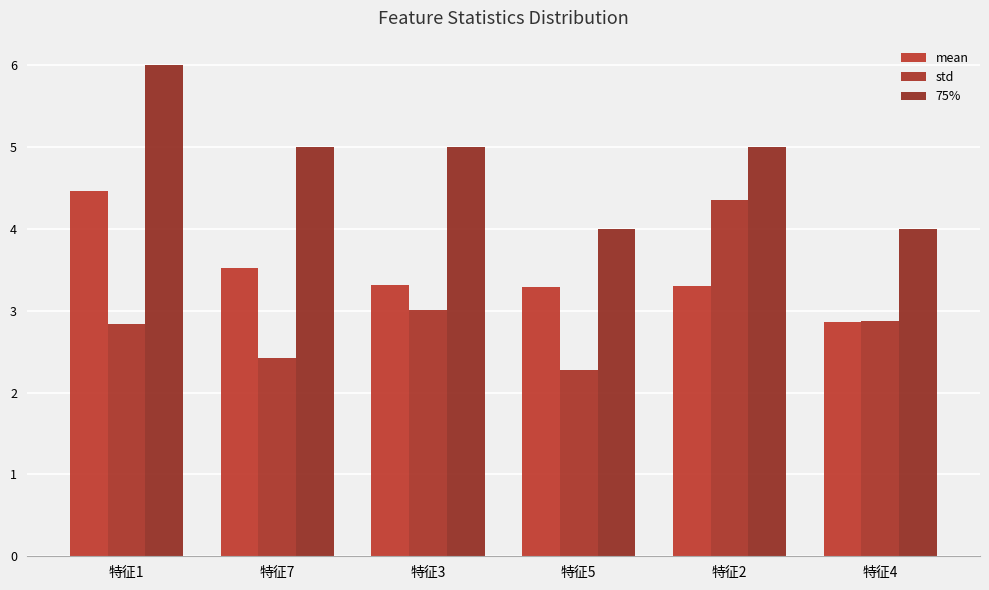

Where does the 75% series first go above 5?

特征1